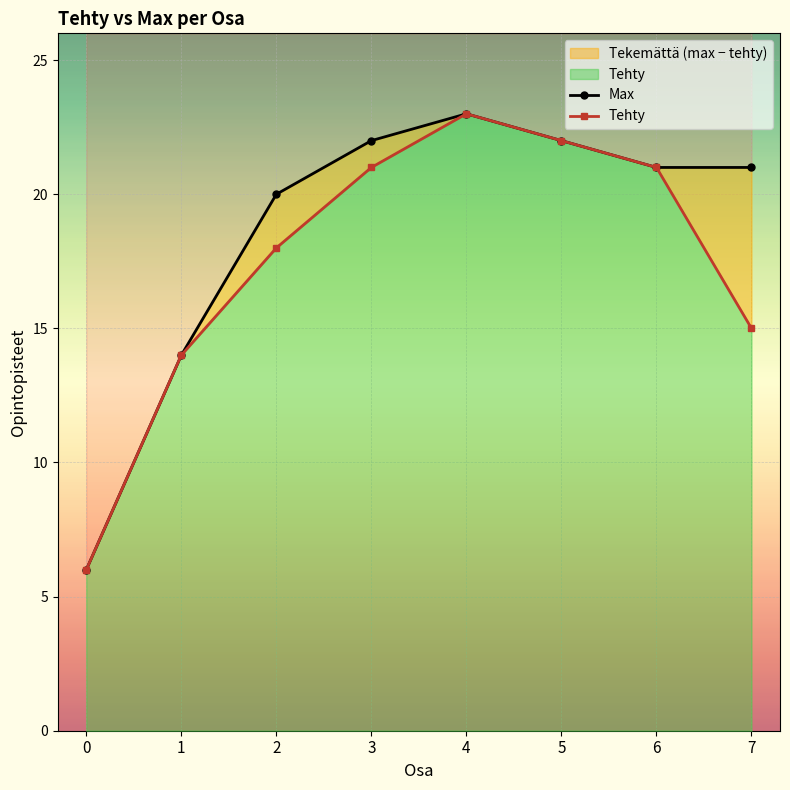

Between 7 and 4, which is larger?

4